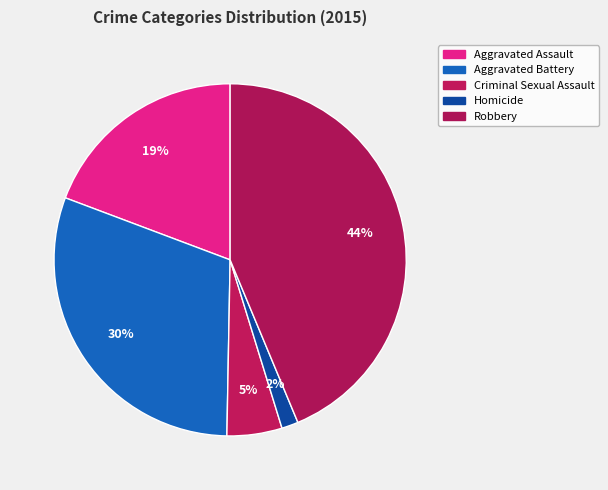

To the nearest percent, what is the average slice percentage?

20%